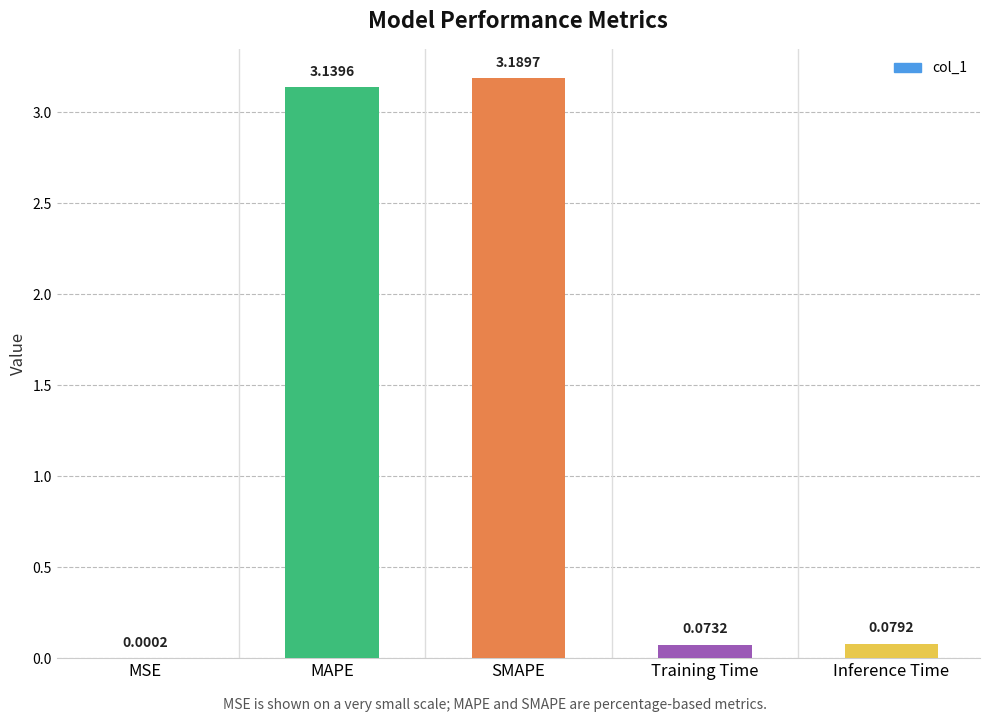

Where is the data nearest to the value 1?

Inference Time